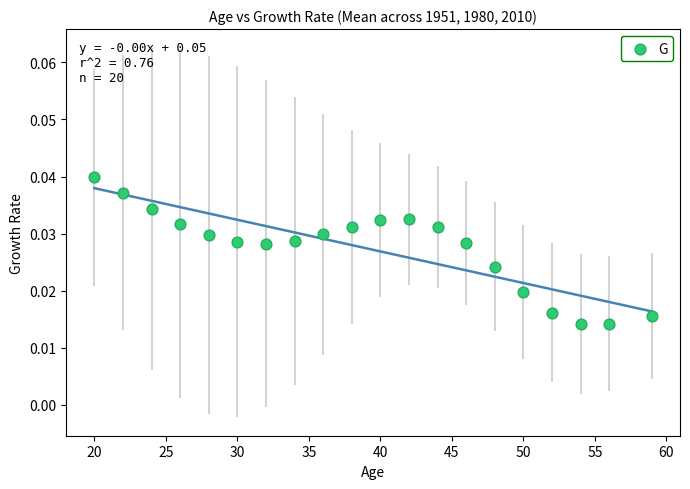

What is the range of X values (max minus min)?

39.0